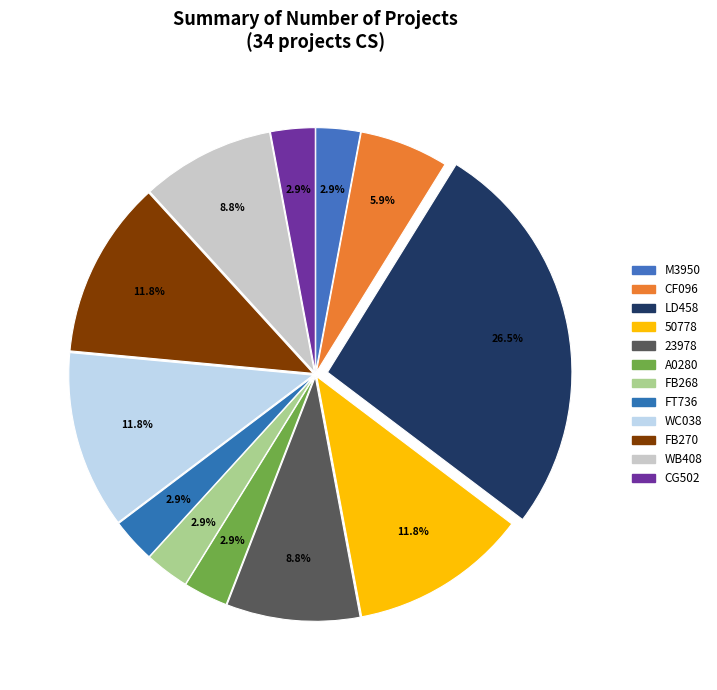

Count the number of slices in the pie.

12